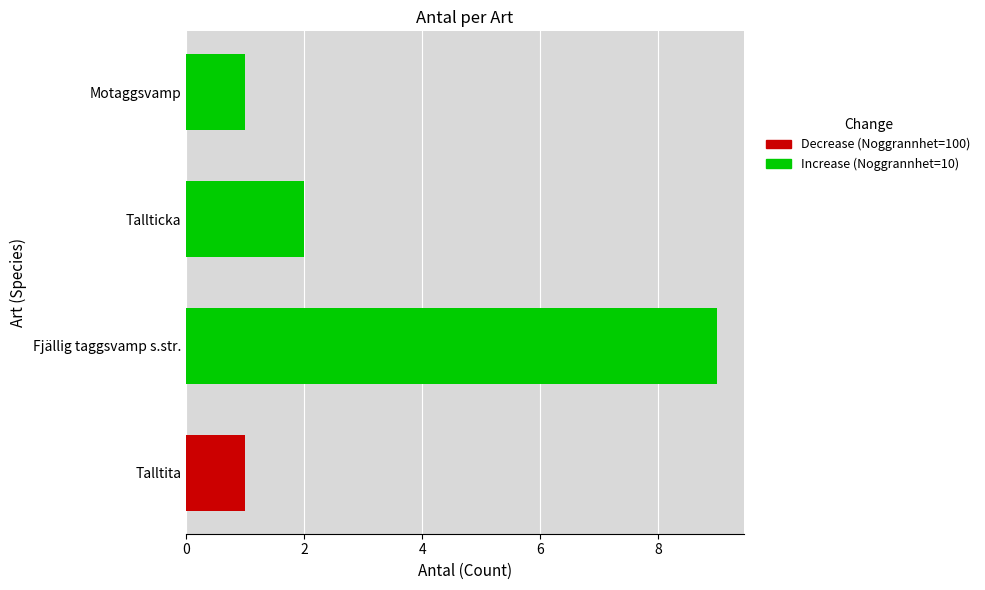

Are the bars grouped side by side (vs. stacked)?

No